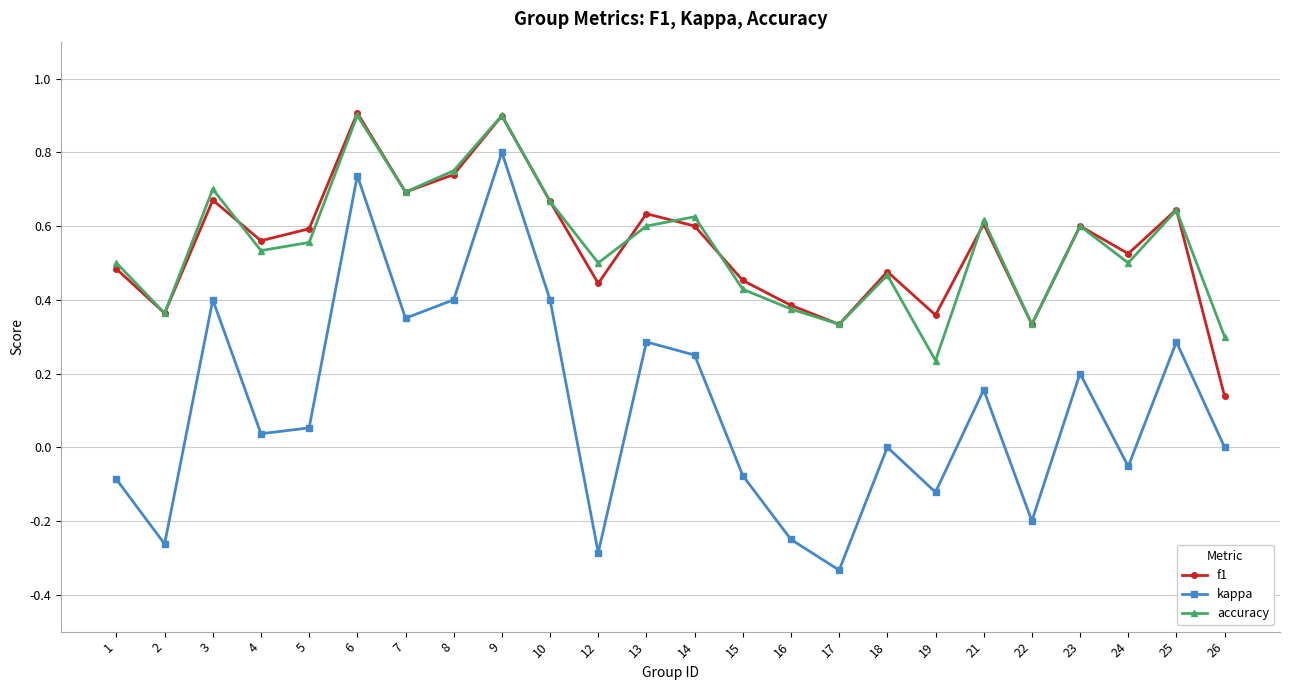

The accuracy series shows 0.1 at 17. True or false?

False